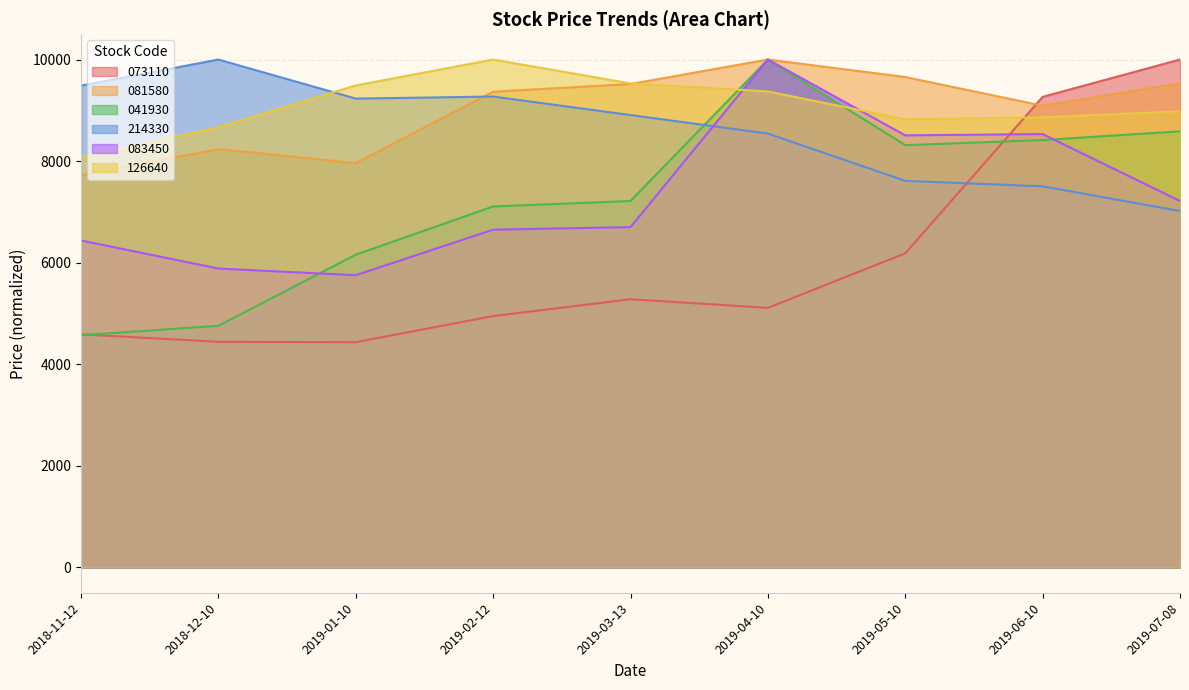

At which label does 081580 first exceed 9366?

2019-02-12